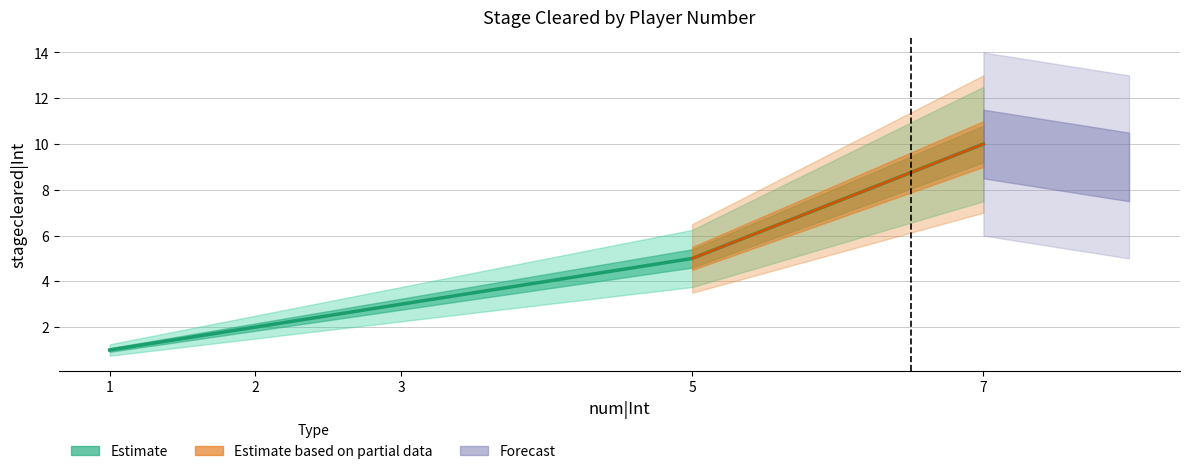

True or false: the data has more than 2 interior local peaks.

False